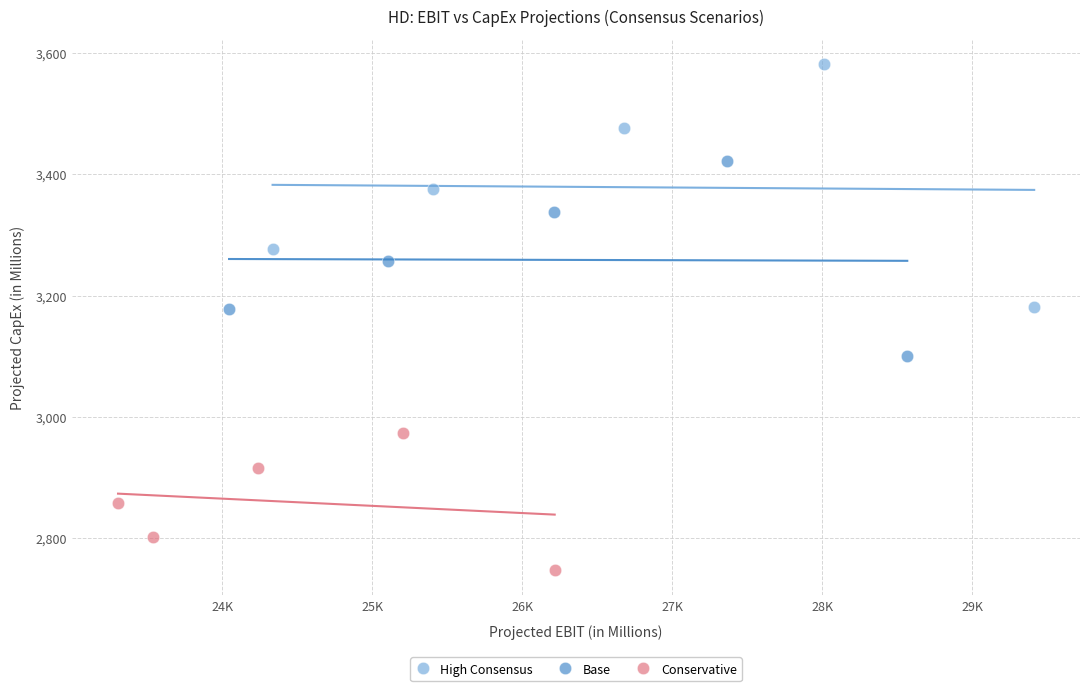

Which series reaches the maximum Y coordinate?

High Consensus